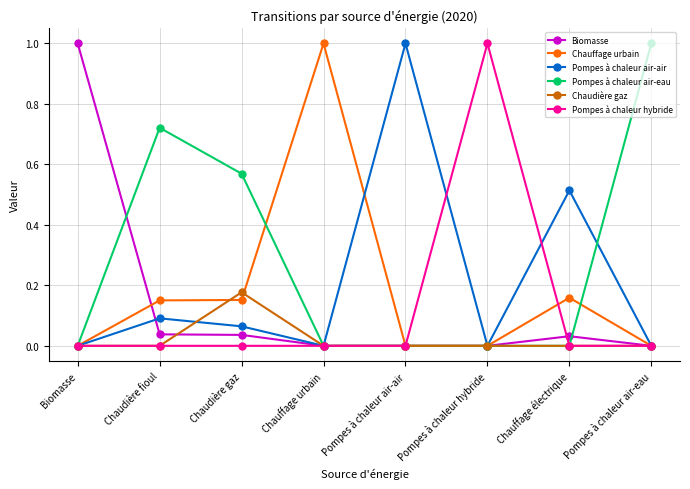

What is the label of the 4th point from the left?

Chauffage urbain